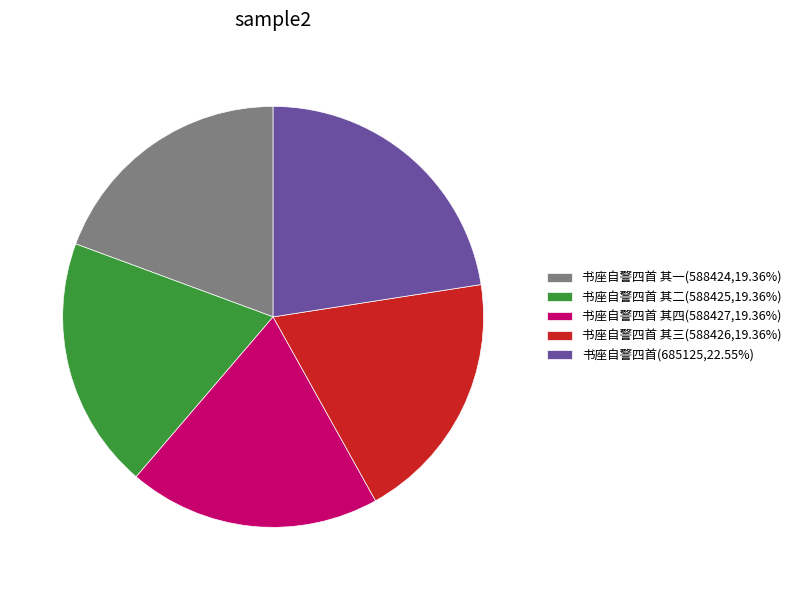

Is there any slice that represents more than half of the pie?

No